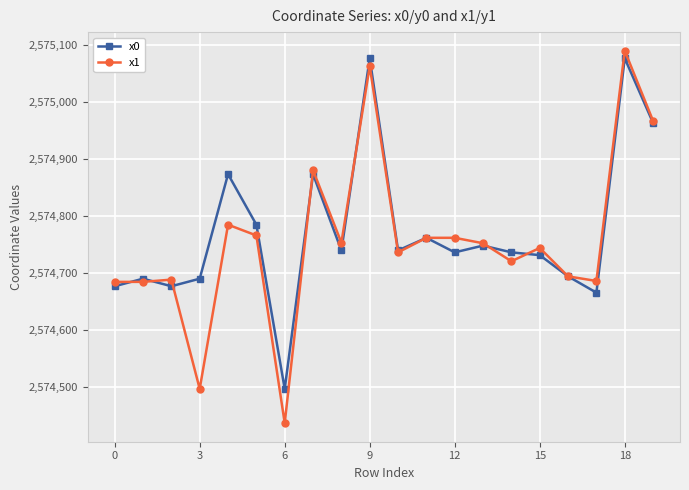

Which series has the widest spread of values?

x1